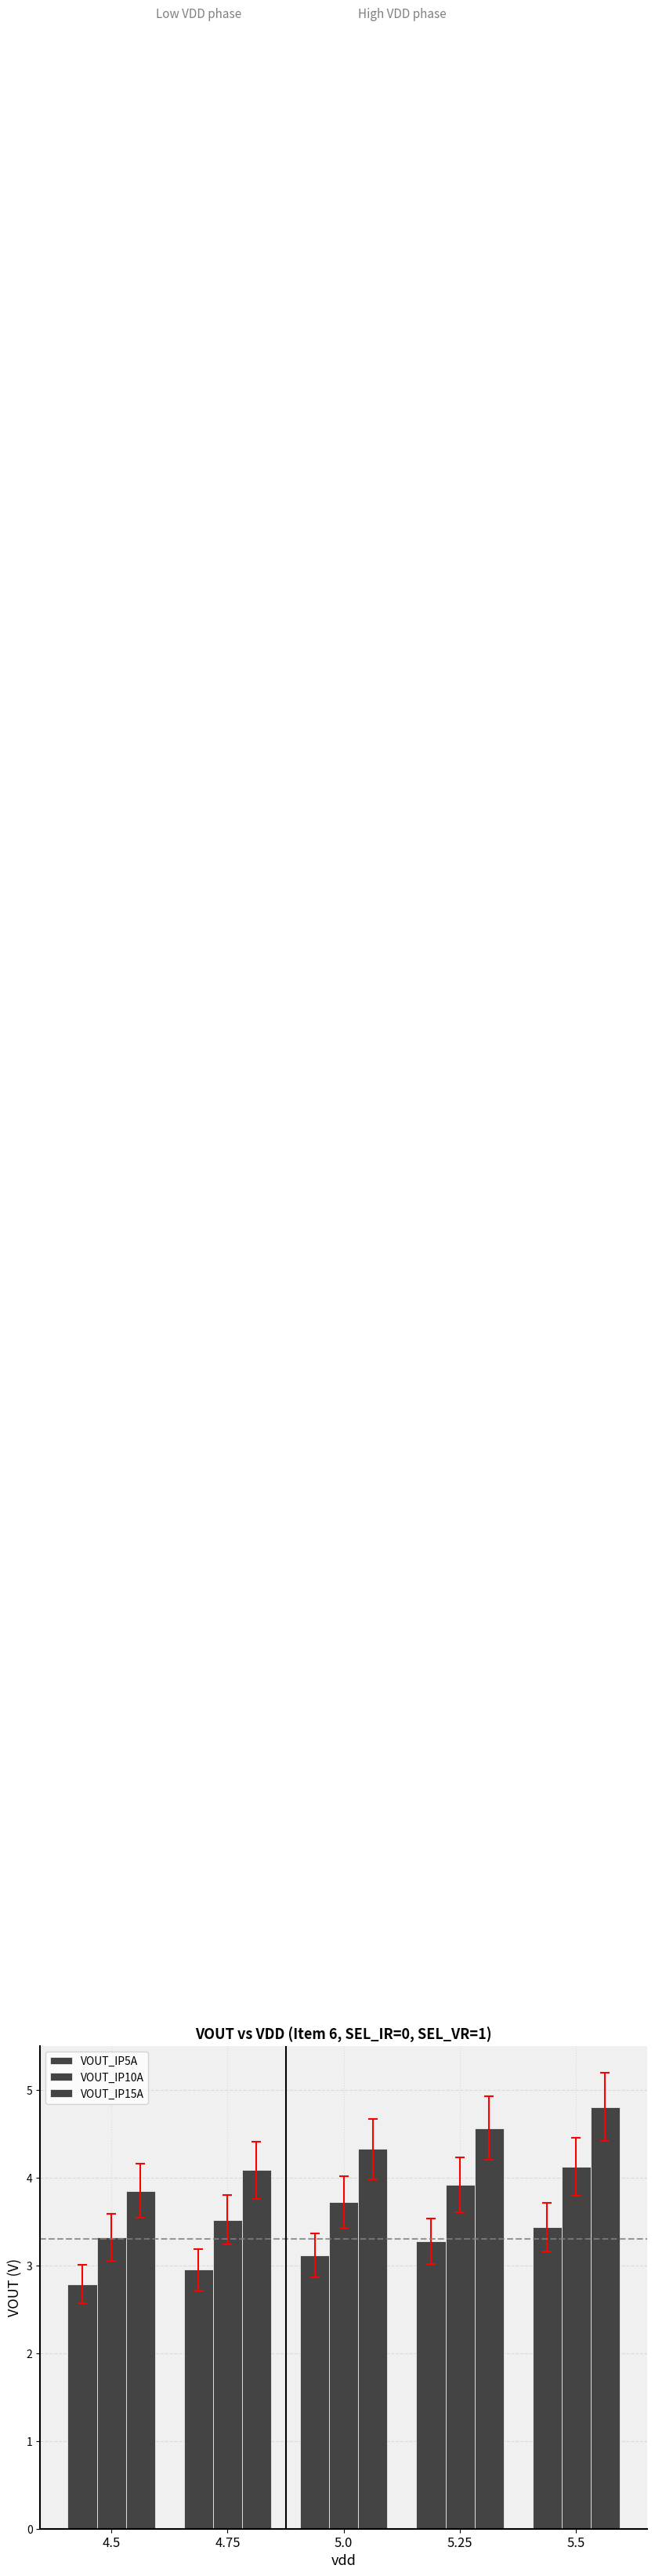

Which category has the highest value across all series?

5.5